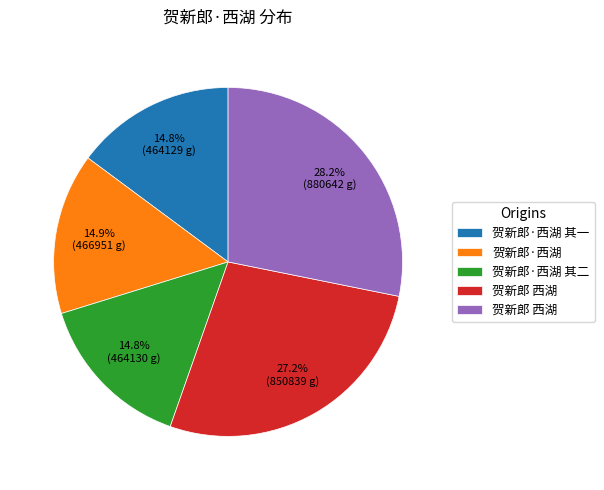

Count the number of slices in the pie.

5